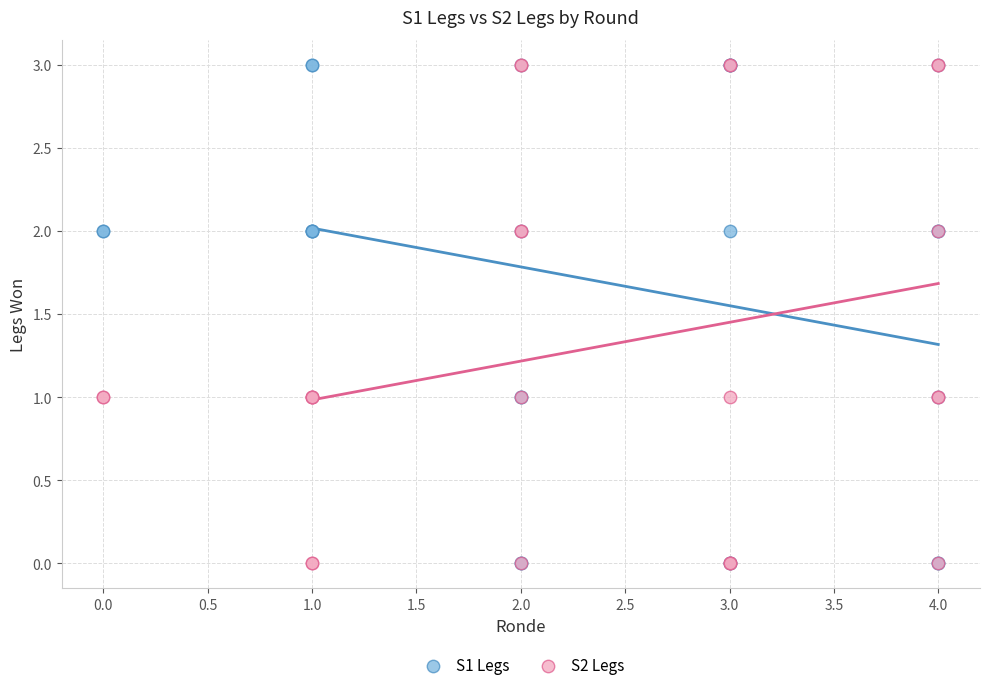

What are all the series names shown in the legend?

S1 Legs, S2 Legs